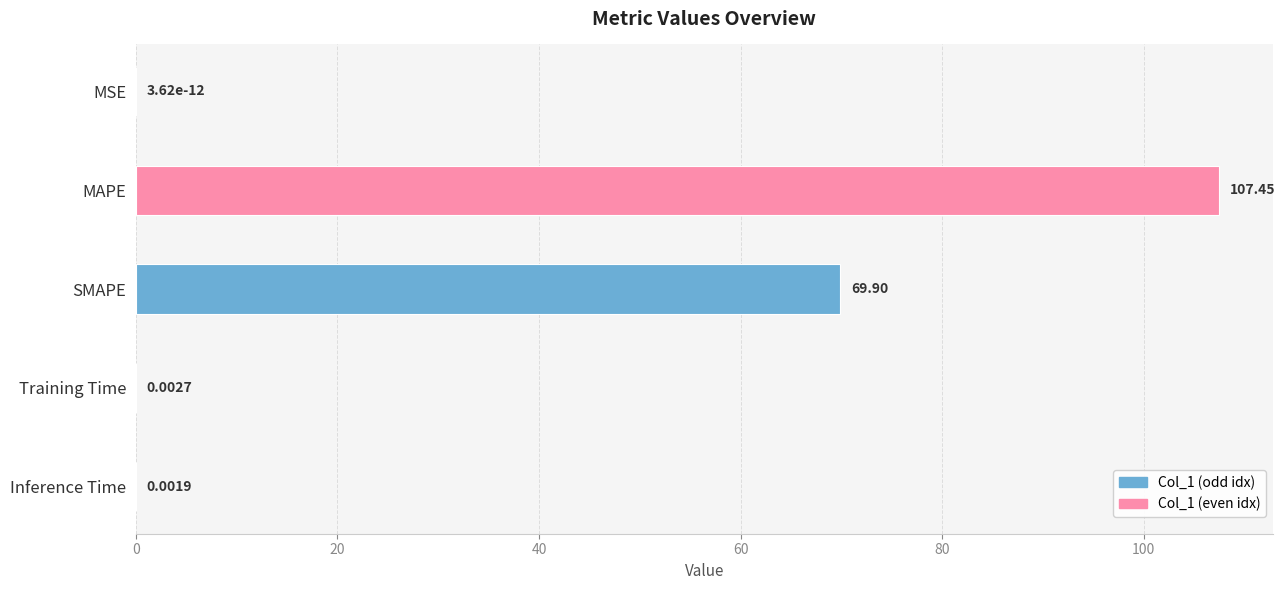

Where is the data nearest to the value 53?

SMAPE